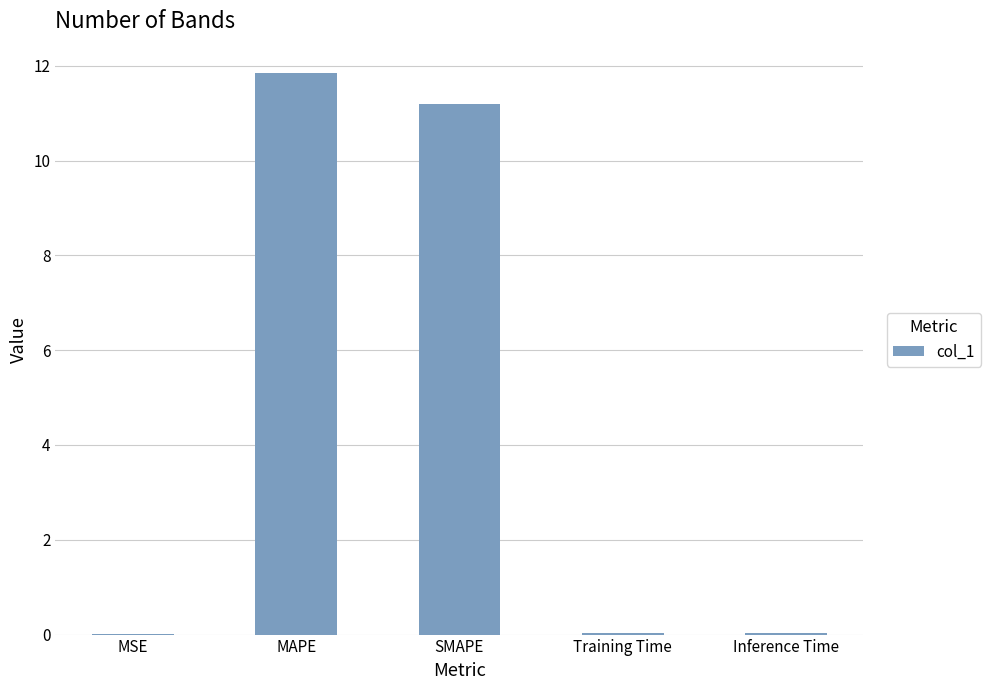

Between MAPE and Inference Time, which is larger?

MAPE